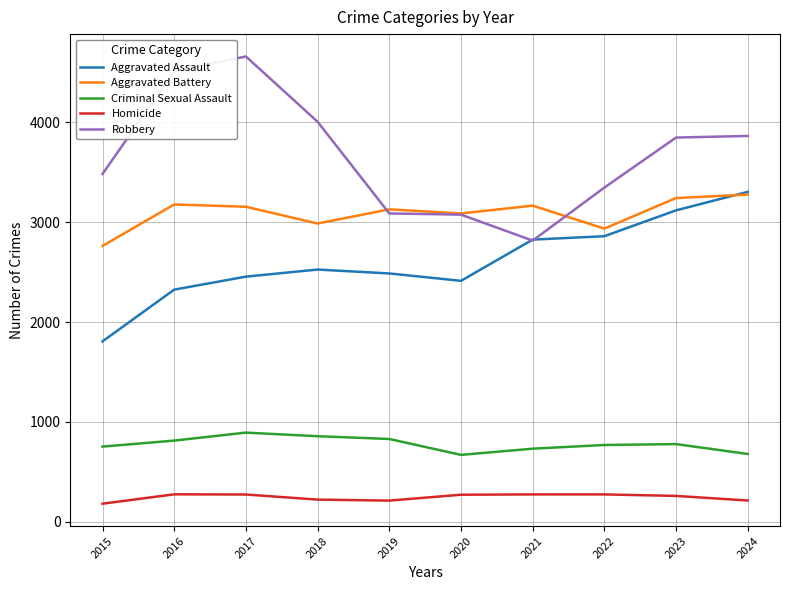

At how many categories does at least one series exceed 1830?

10